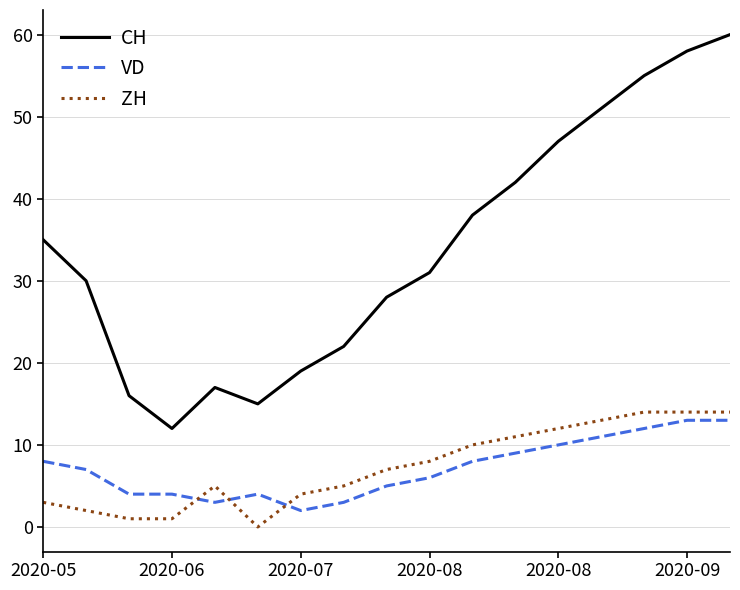

What is the difference between the maximum and minimum values in the ZH series?

14